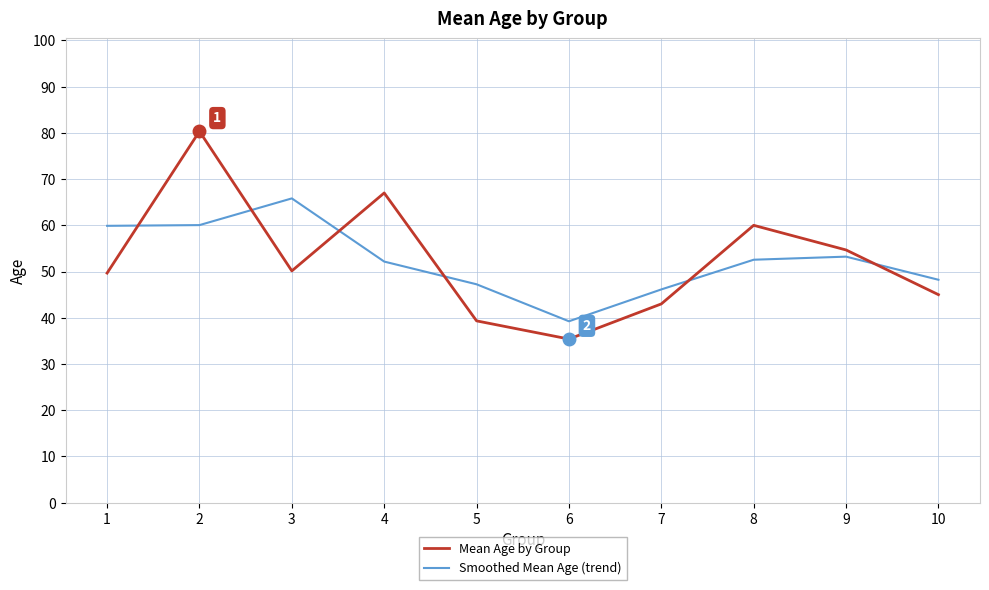

Which series has the widest spread of values?

Mean Age by Group